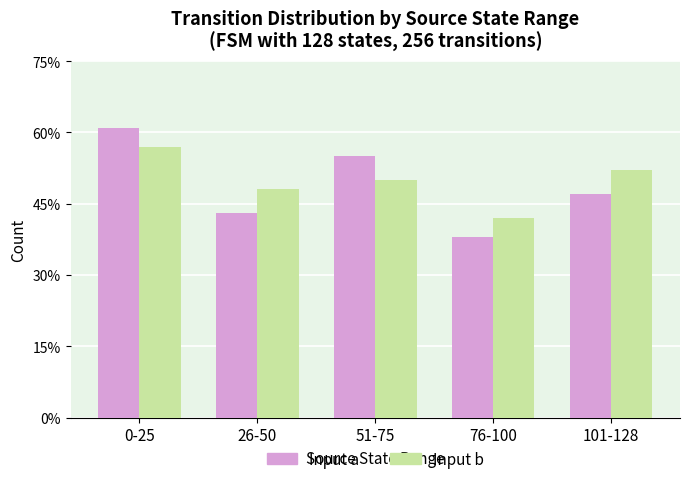

Which series has the largest total across all categories?

Input b